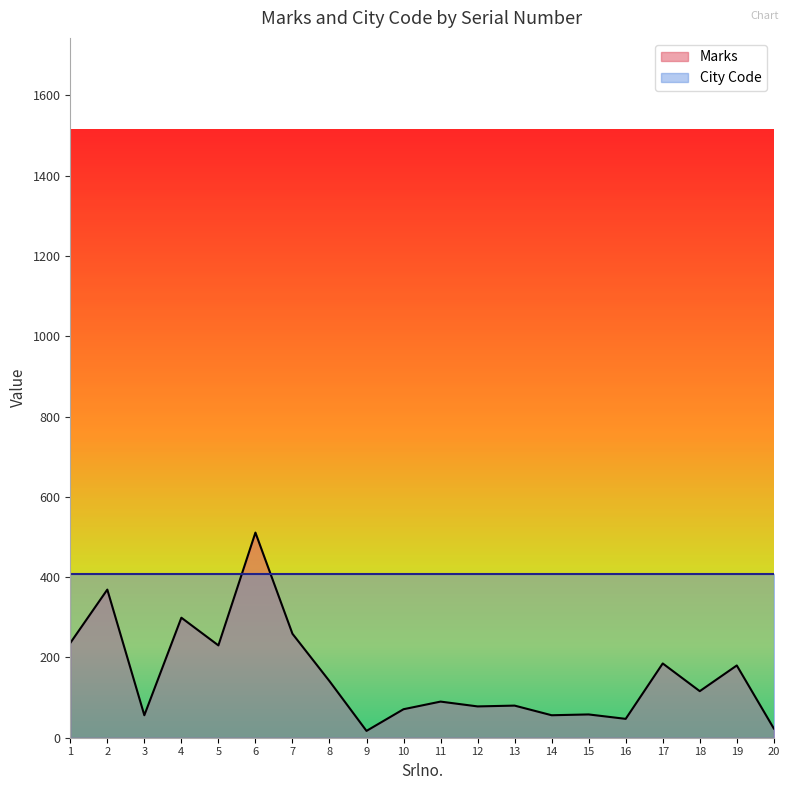

How many data points are less than 116?

10